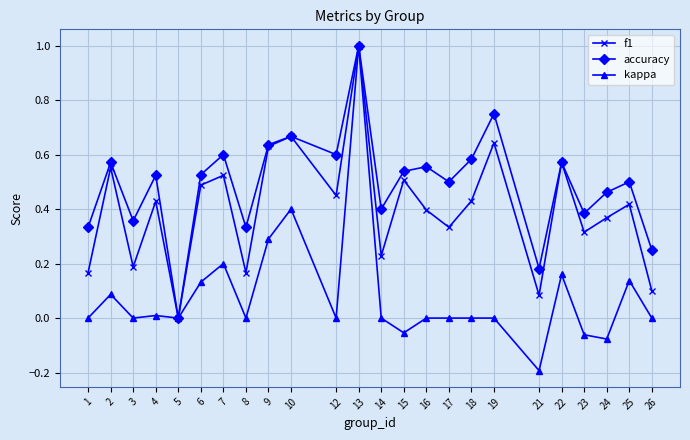

How many positive values does the accuracy series have?

23